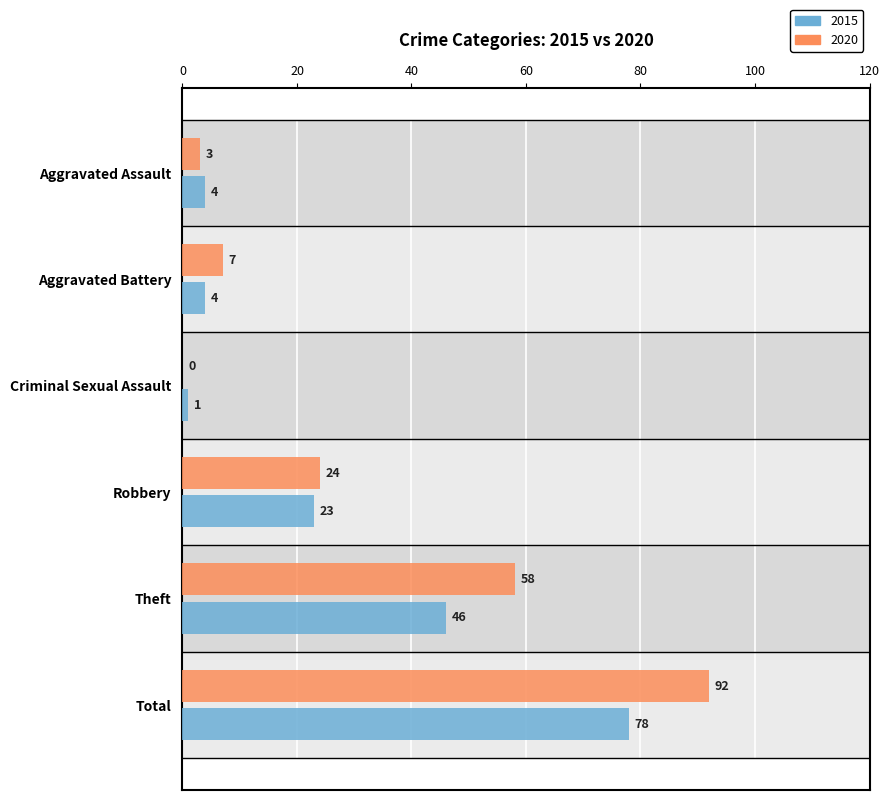

The value of 2020 at Aggravated Assault is 3. True or false?

True